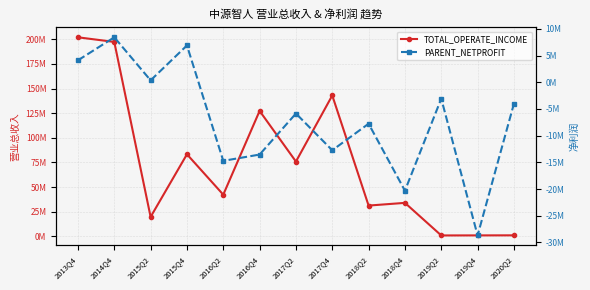

Which series has the largest range (max minus min)?

TOTAL_OPERATE_INCOME